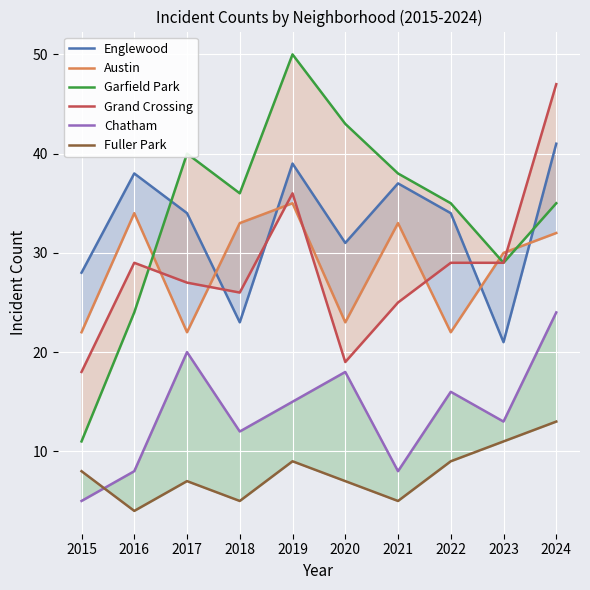

At how many categories does at least one series exceed 43?

2